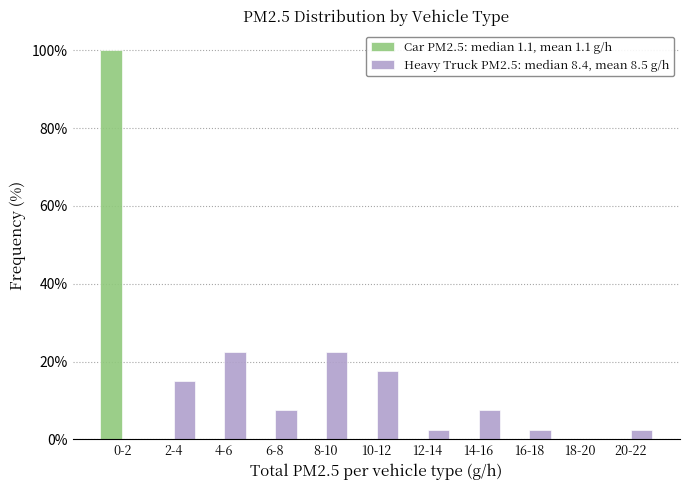

Reading left to right, extract all data points from this chart.

Car PM2.5: median 1.1, mean 1.1 g/h: 0-2=100.0	2-4=0.0	4-6=0.0	6-8=0.0	8-10=0.0	10-12=0.0	12-14=0.0	14-16=0.0	16-18=0.0	18-20=0.0	20-22=0.0
Heavy Truck PM2.5: median 8.4, mean 8.5 g/h: 0-2=0.0	2-4=15.0	4-6=22.5	6-8=7.5	8-10=22.5	10-12=17.5	12-14=2.5	14-16=7.5	16-18=2.5	18-20=0.0	20-22=2.5